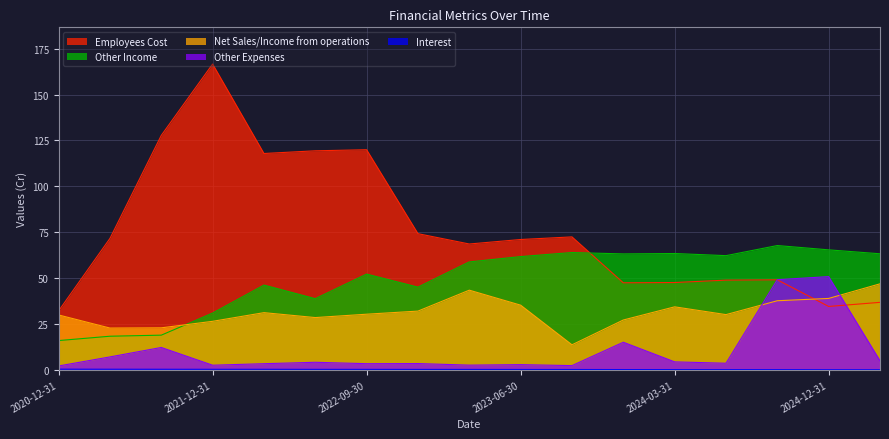

What position from the left is 2023-06-30?

10